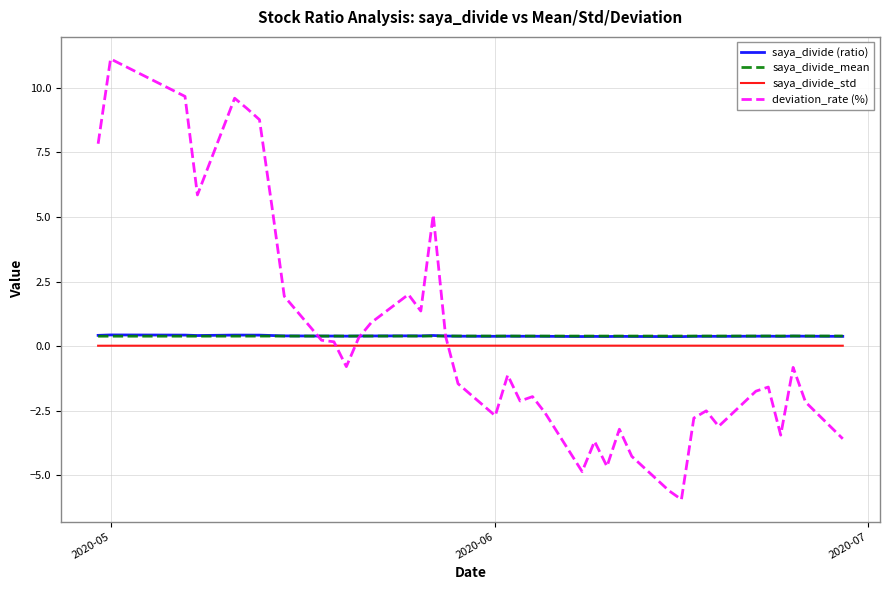

How many intersections are there between saya_divide_std and deviation_rate (%)?

3